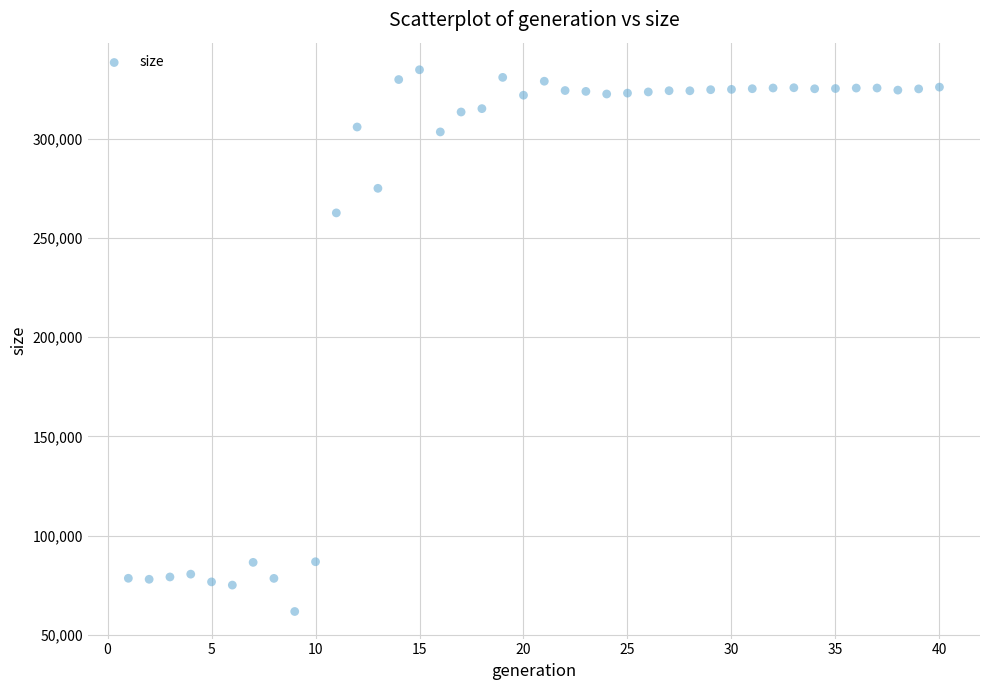

What is the range of X values (max minus min)?

39